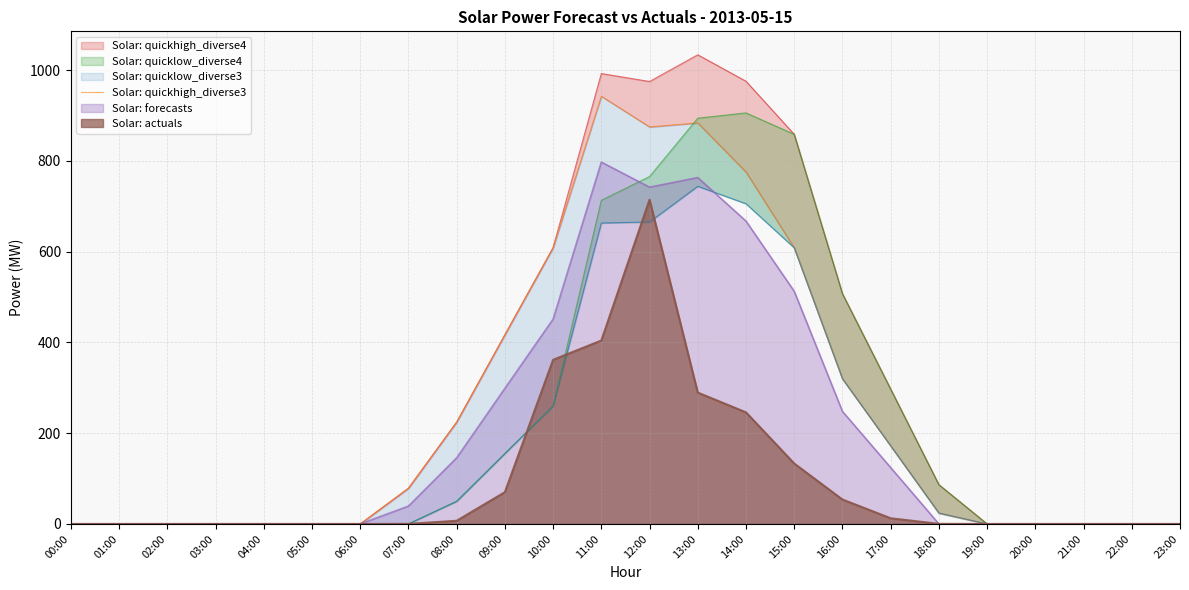

What is the label of the 1st point from the left?

00:00